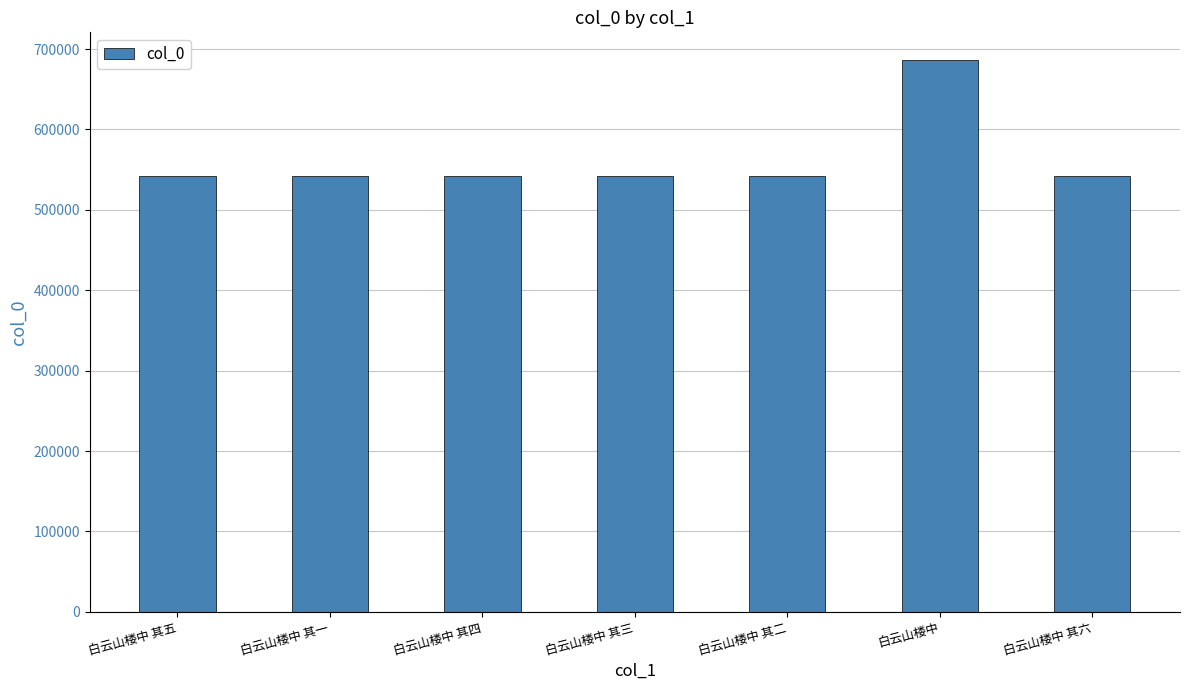

What is the greatest value displayed?

686410